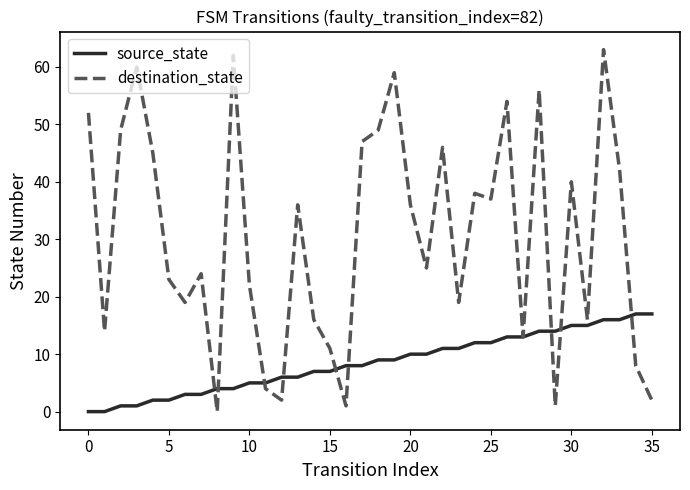

What is the maximum value shown in the chart?

63